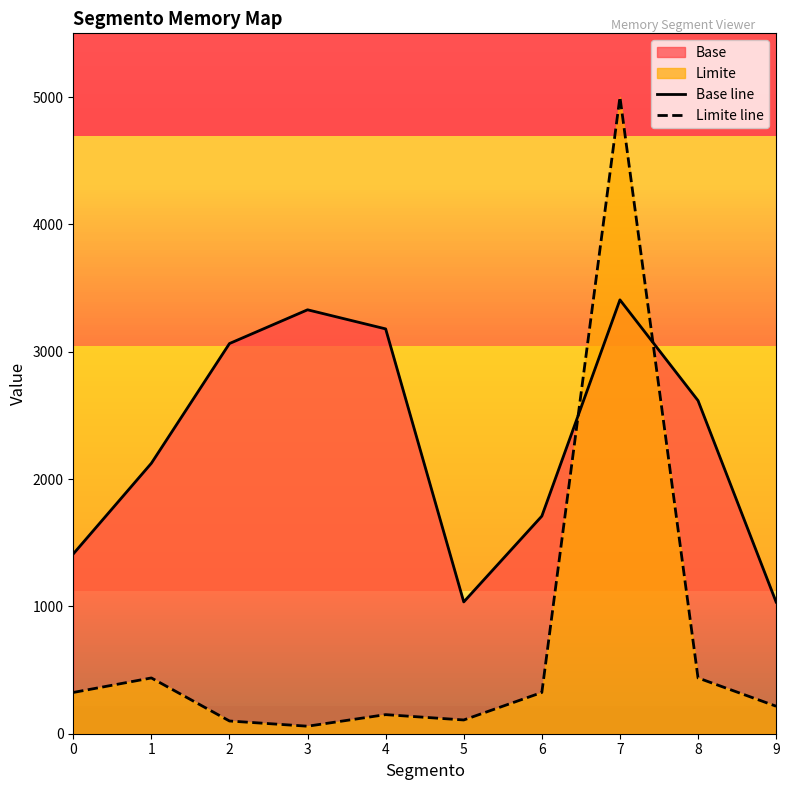

List the labels in order of Base line value, smallest first.

9, 5, 0, 6, 1, 8, 2, 4, 3, 7